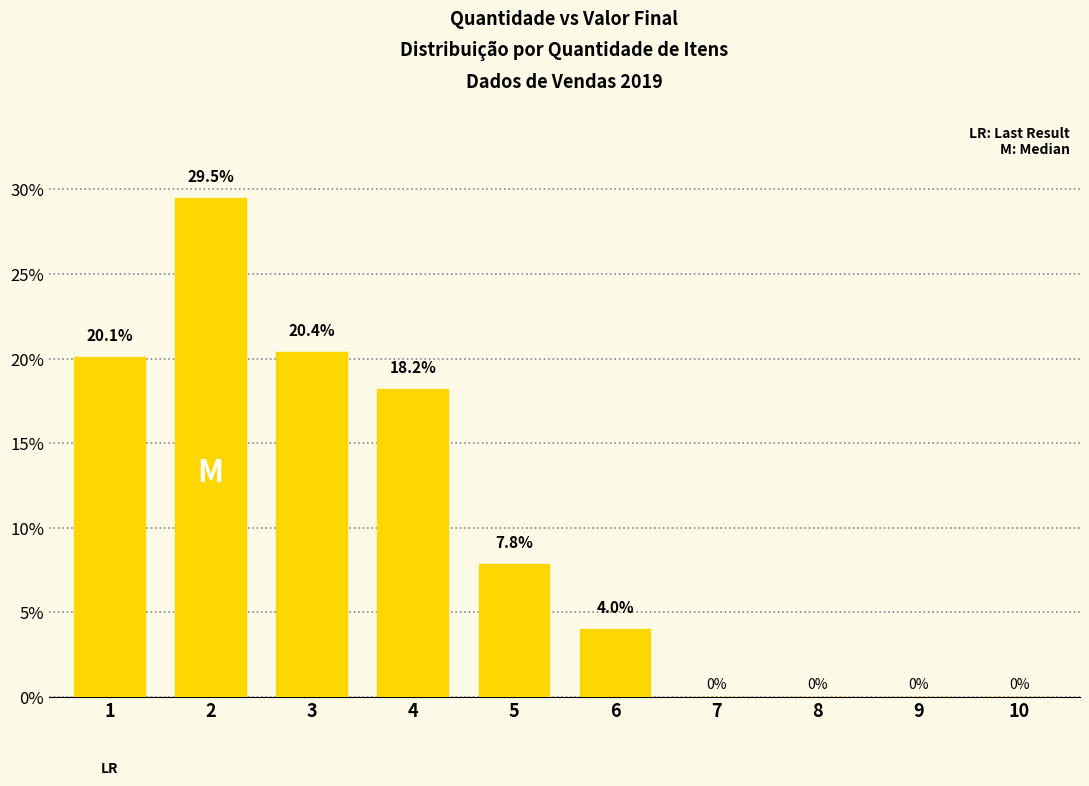

What is the maximum value shown in the chart?

29.5